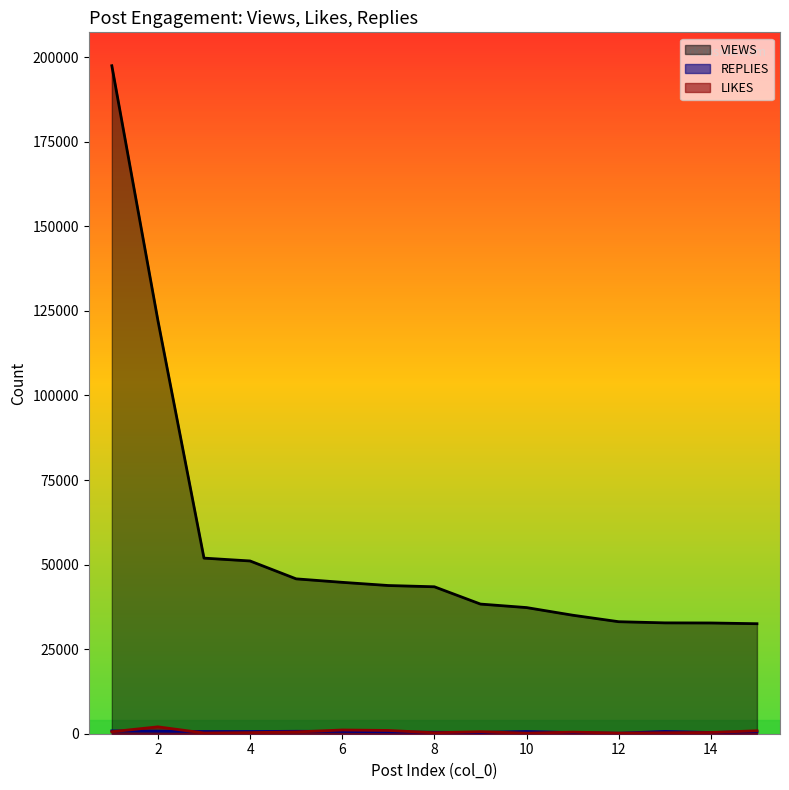

At which label is REPLIES closest to 487?

8